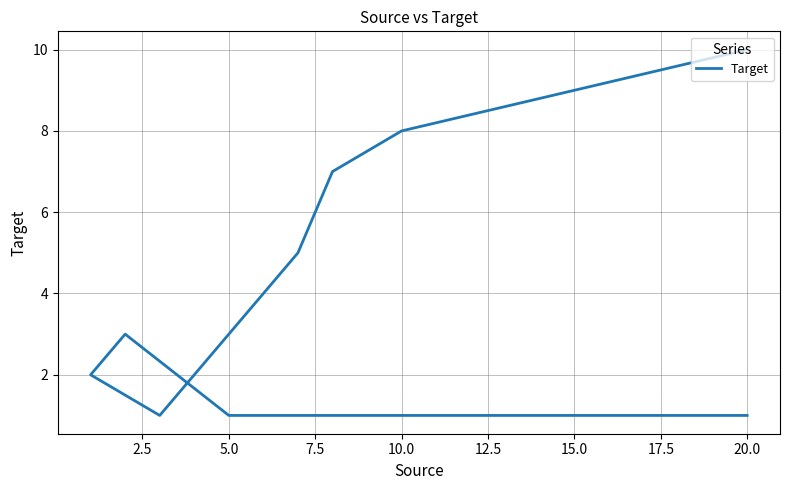

How many lines are shown in the chart?

1